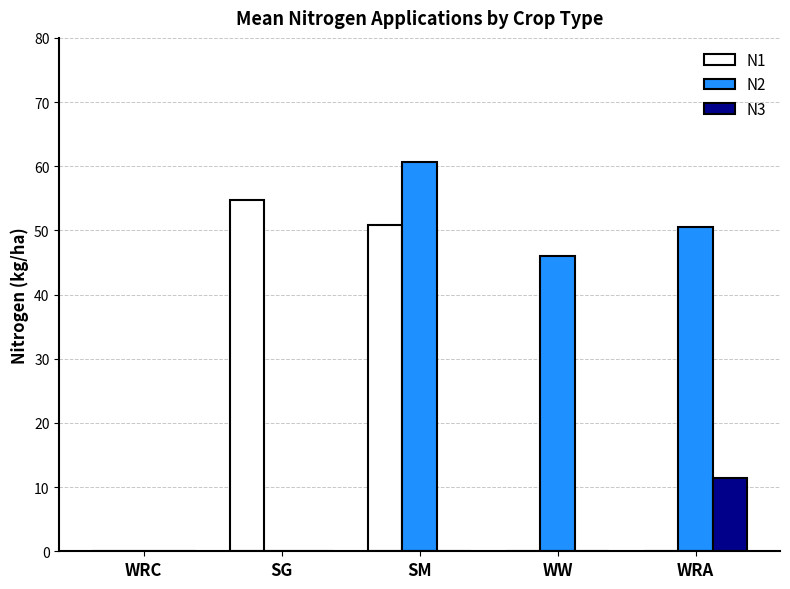

Is it true that N3 equals 0.0 at SM?

True